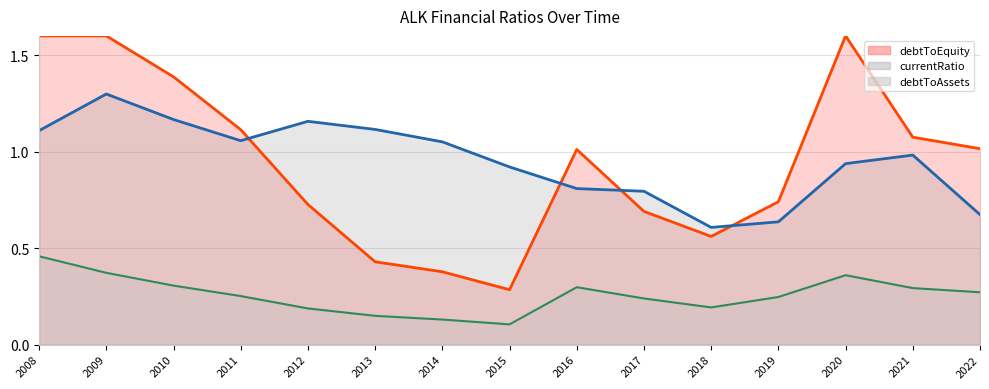

Does the chart display data point markers on the line(s)?

No